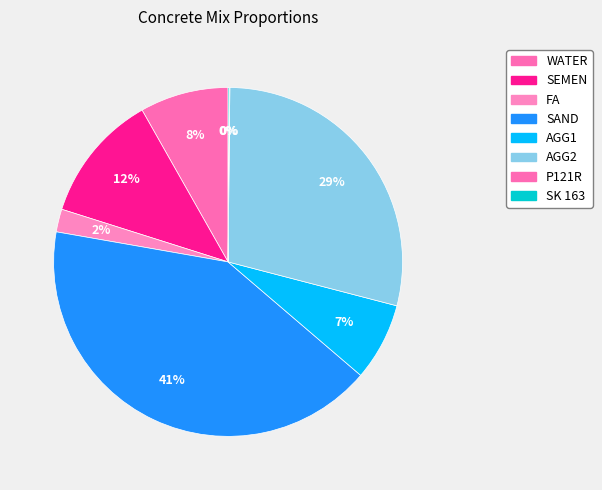

The SEMEN slice represents 1% of the pie. True or false?

False